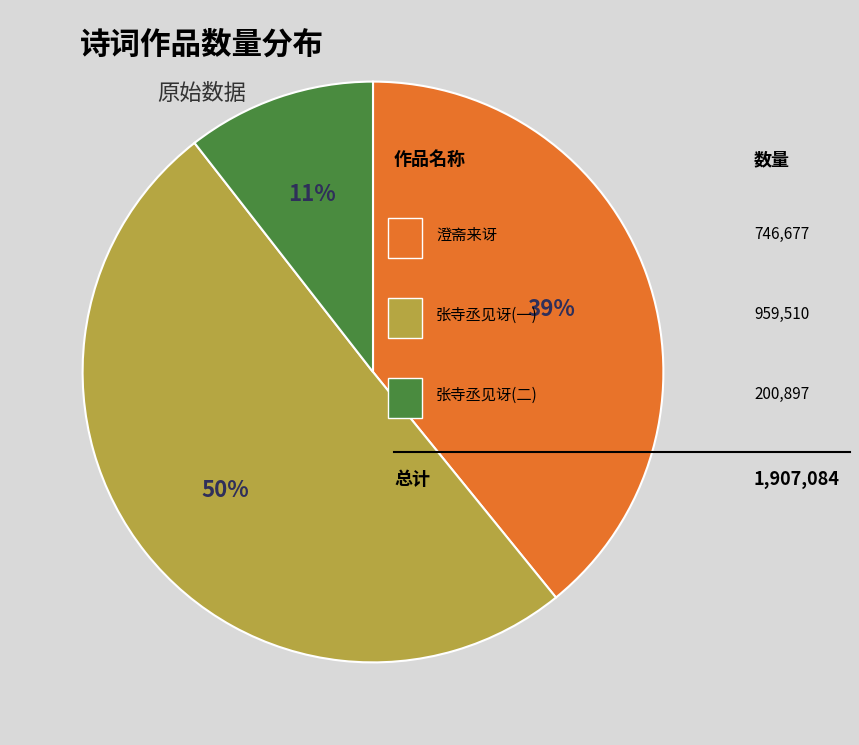

To the nearest percent, what is the average slice percentage?

33%